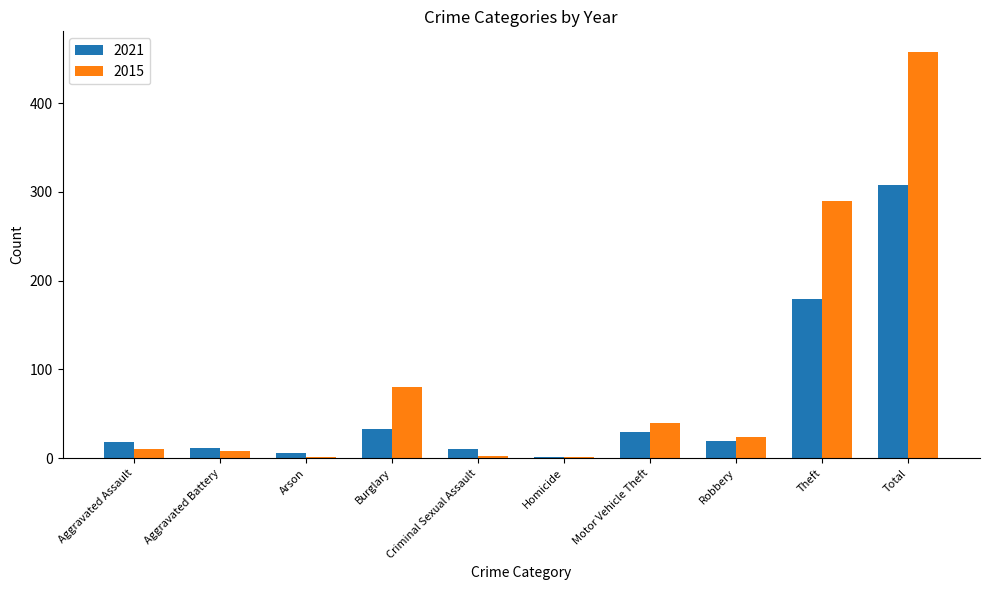

Which category has the highest value in the 2021 series?

Total